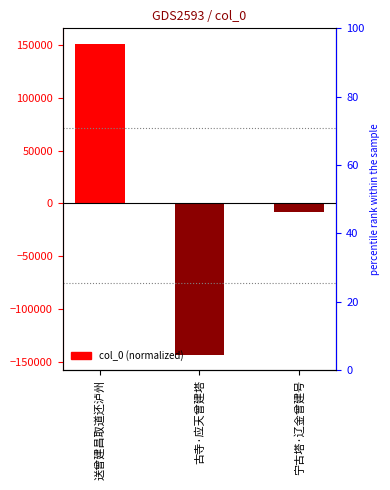

Reading left to right, what are all the values shown in this chart?

150819	-142866	-7953